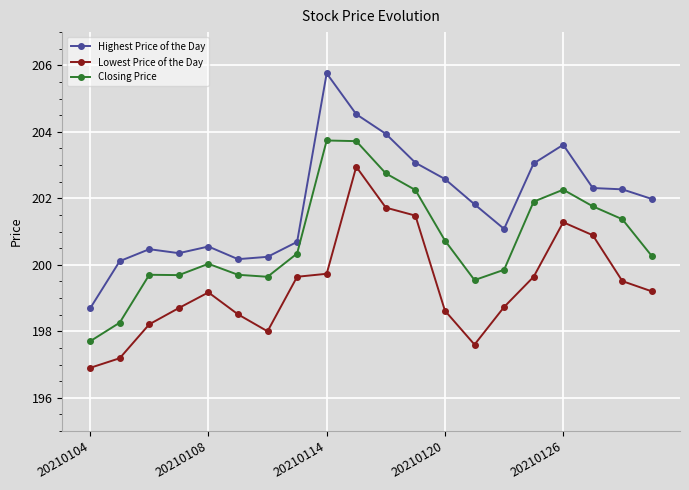

Which series has the largest range (max minus min)?

Highest Price of the Day